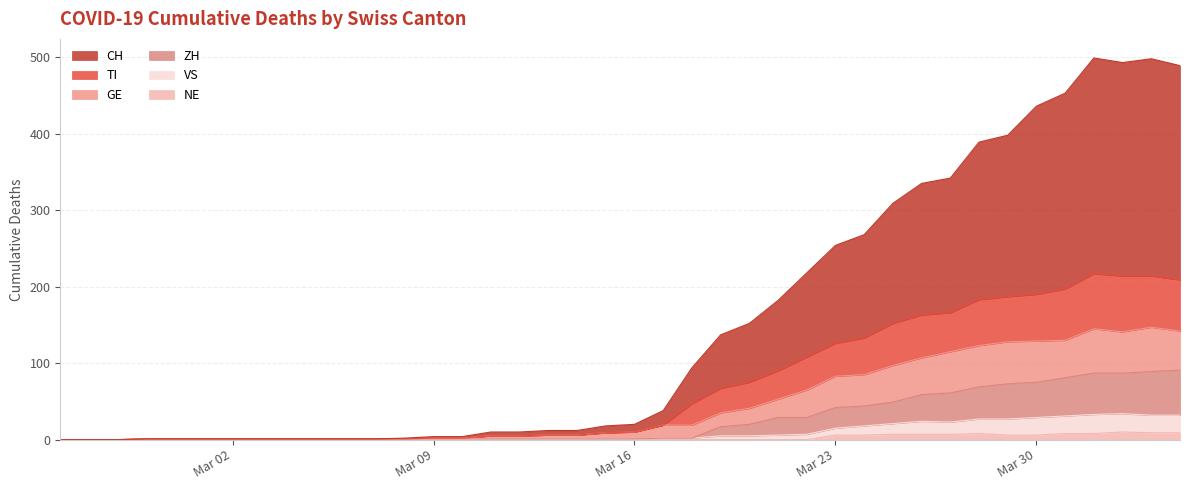

What are all the series names shown in the legend?

CH, TI, GE, ZH, VS, NE